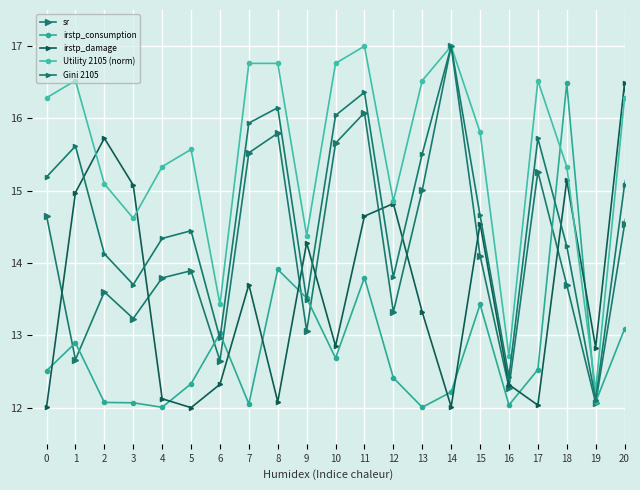

Which series has the largest range (max minus min)?

sr